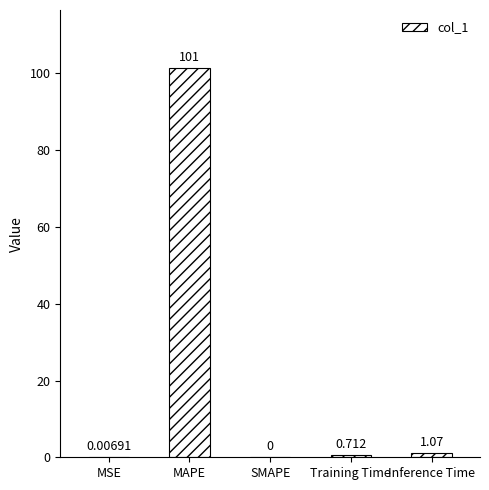

Between MAPE and SMAPE, which is larger?

MAPE